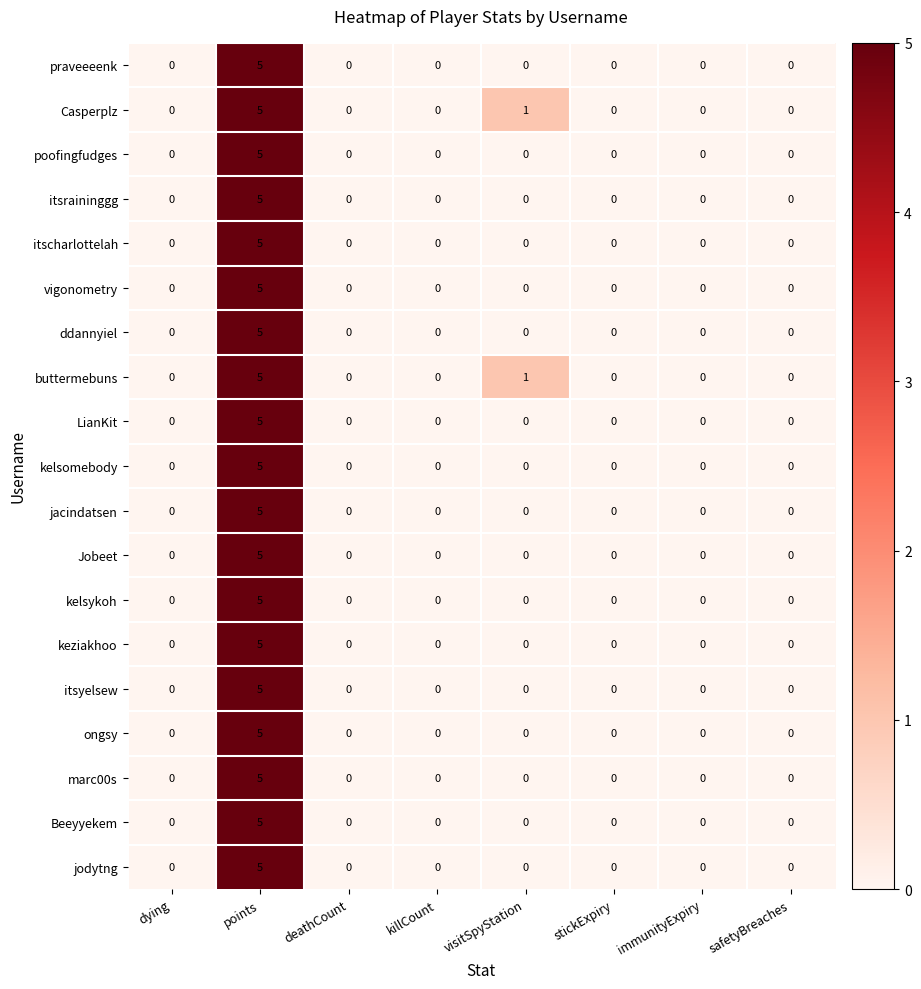

Count the marc00s values in the range 0 to 1.

7